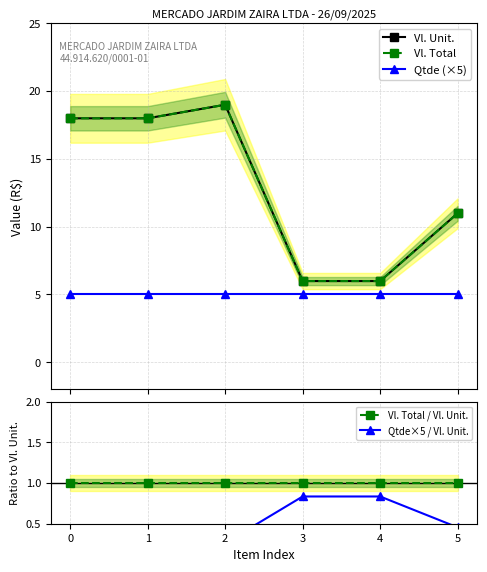

True or false: Qtde (×5) and Vl. Unit. cross at least once.

False